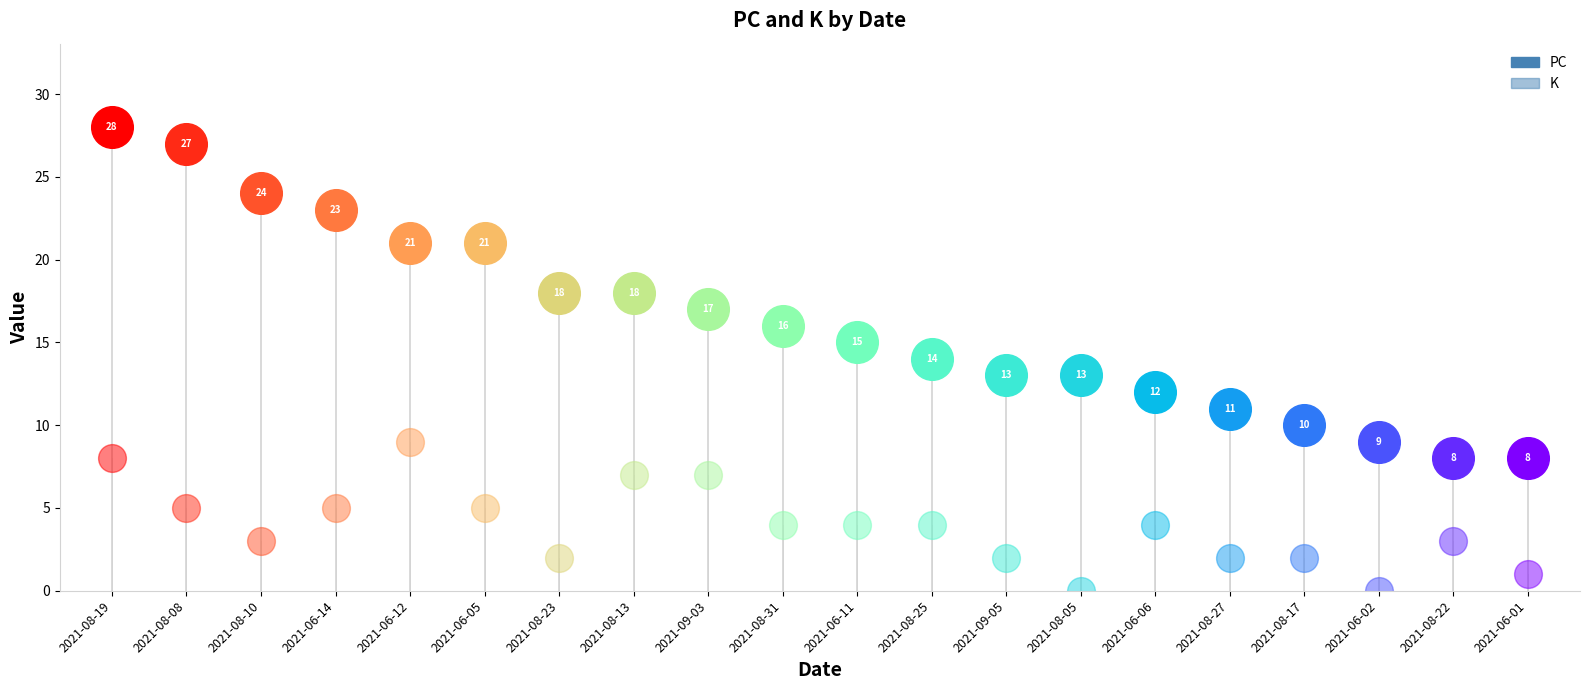

At how many categories does at least one series exceed 12?

14